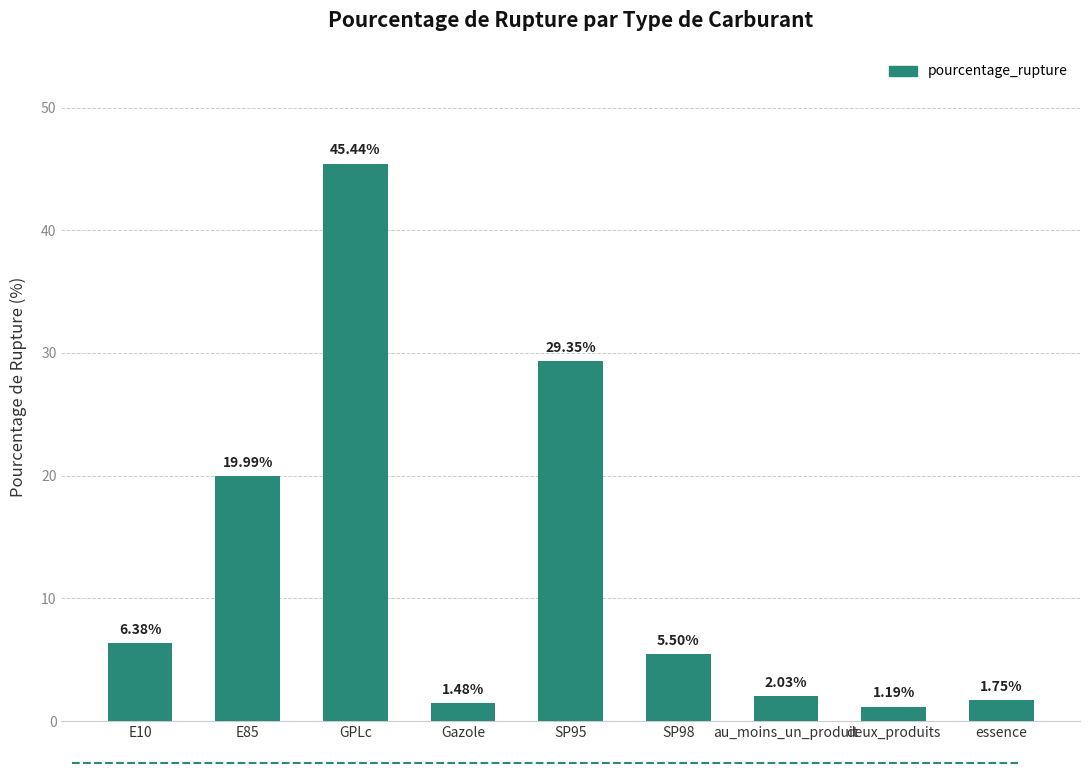

List the labels in order of value, smallest first.

deux_produits, Gazole, essence, au_moins_un_produit, SP98, E10, E85, SP95, GPLc